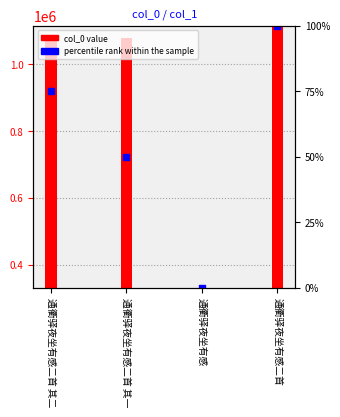

Which series reaches the maximum Y coordinate?

percentile rank within the sample